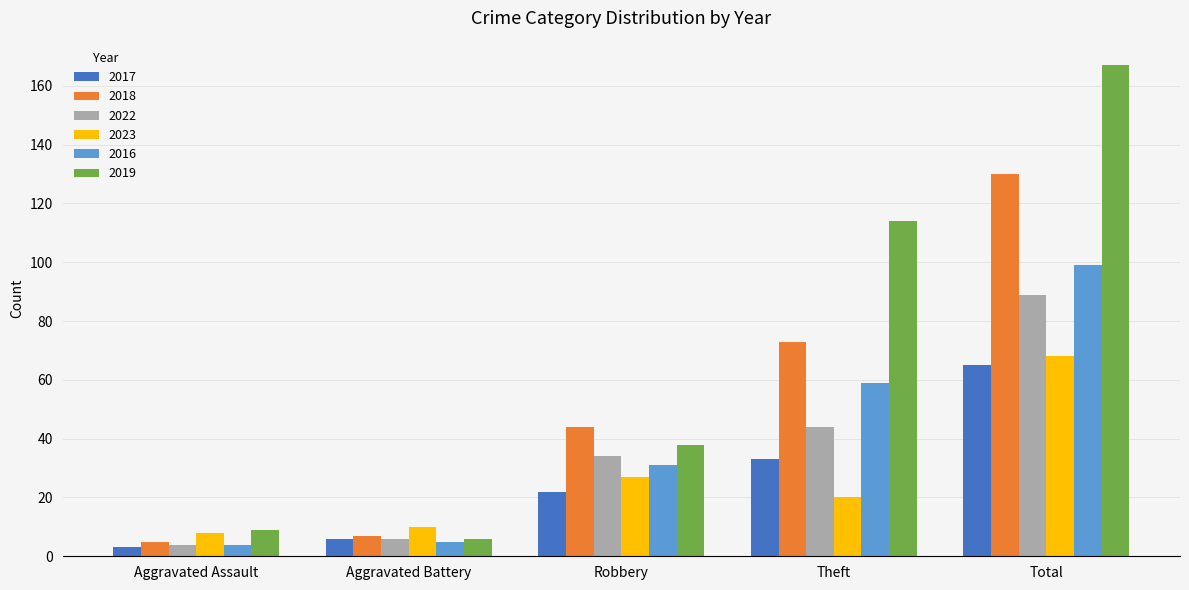

Between Robbery and Total, which series saw the biggest shift?

2019